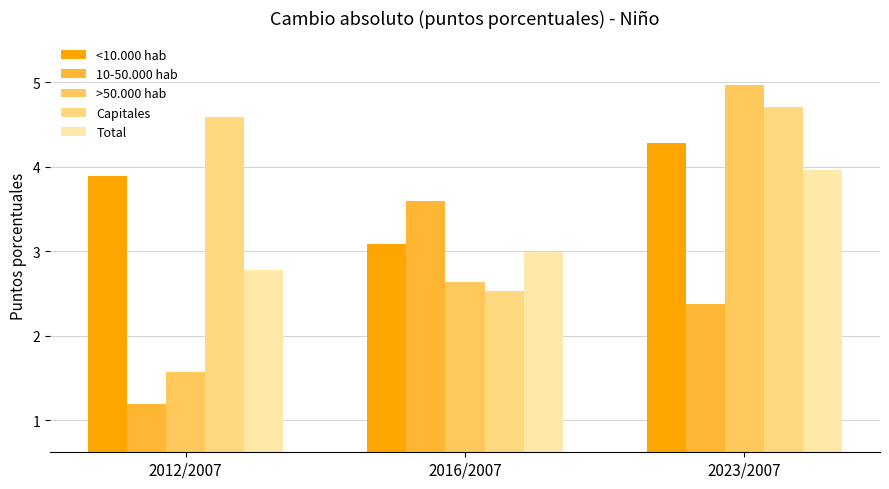

What is the difference between the second highest and minimum values in the Capitales series?

2.1